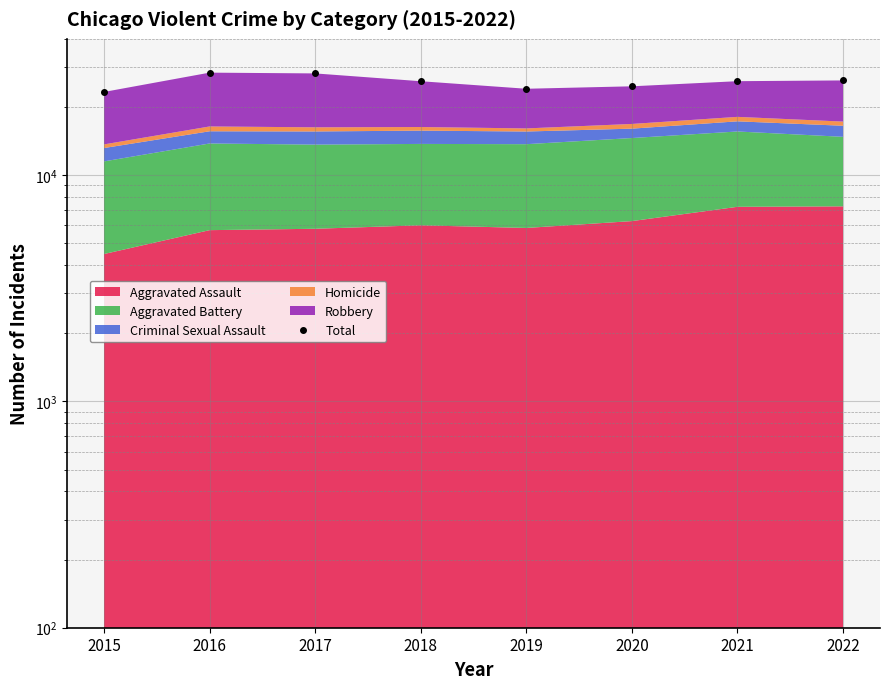

Is it true that the value at 2019 is 15450?

False